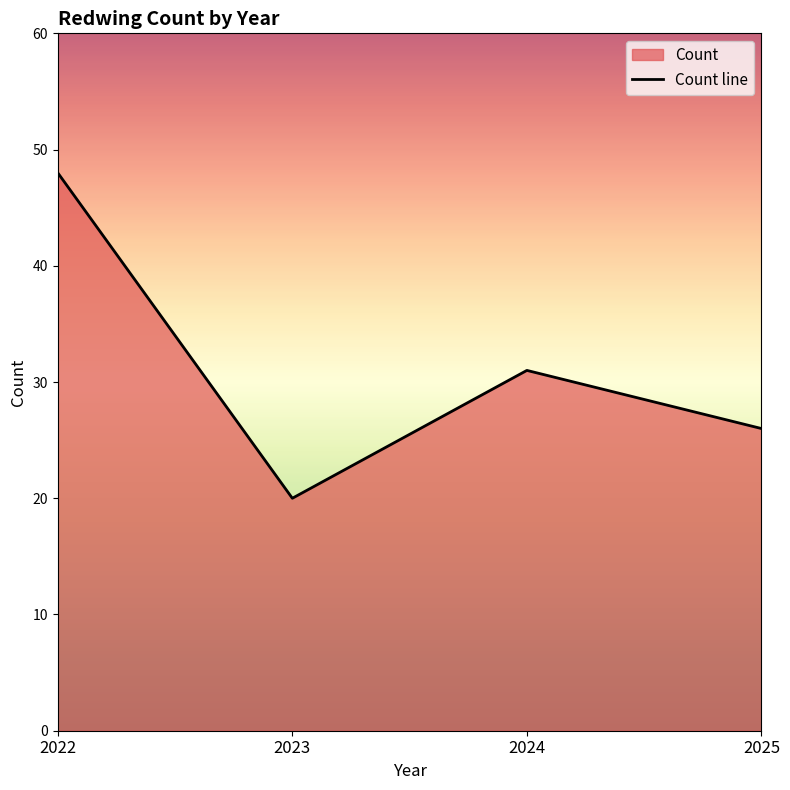

What is the value of the 4th point from the left?

26